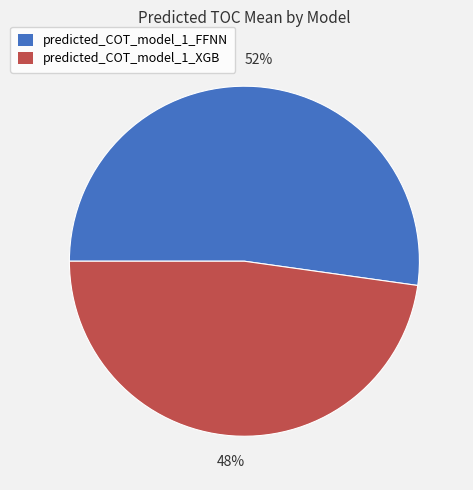

Which category accounts for the majority?

predicted_COT_model_1_FFNN